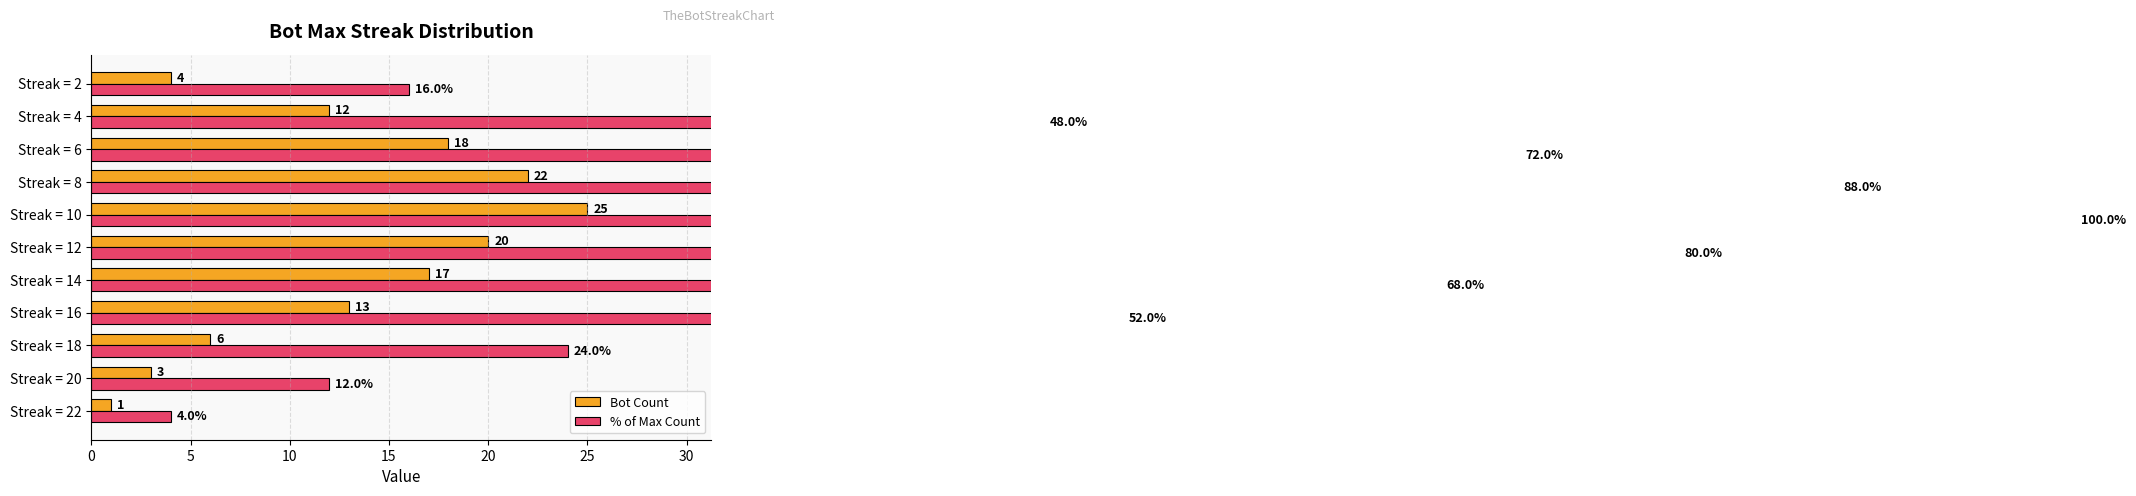

Which series has the largest range (max minus min)?

% of Max Count